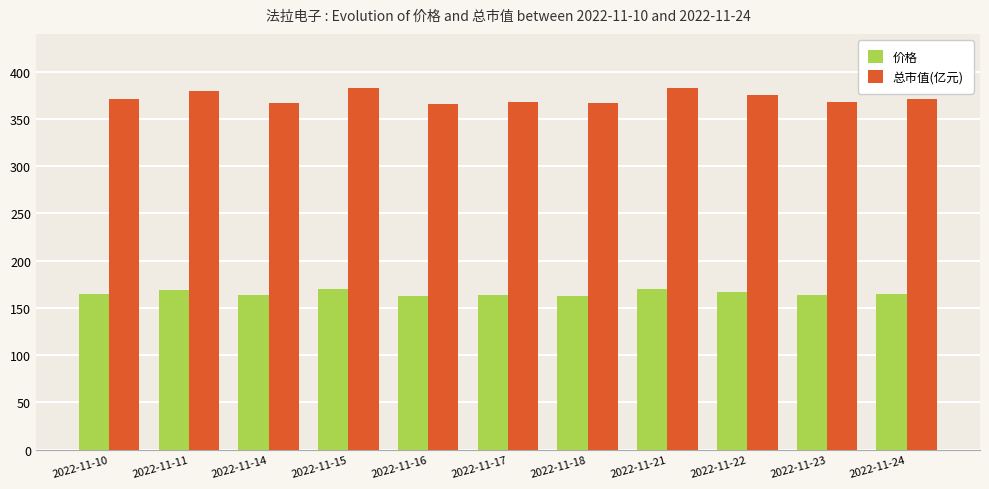

Is it true that 总市值(亿元) equals 568.6 at 2022-11-10?

False